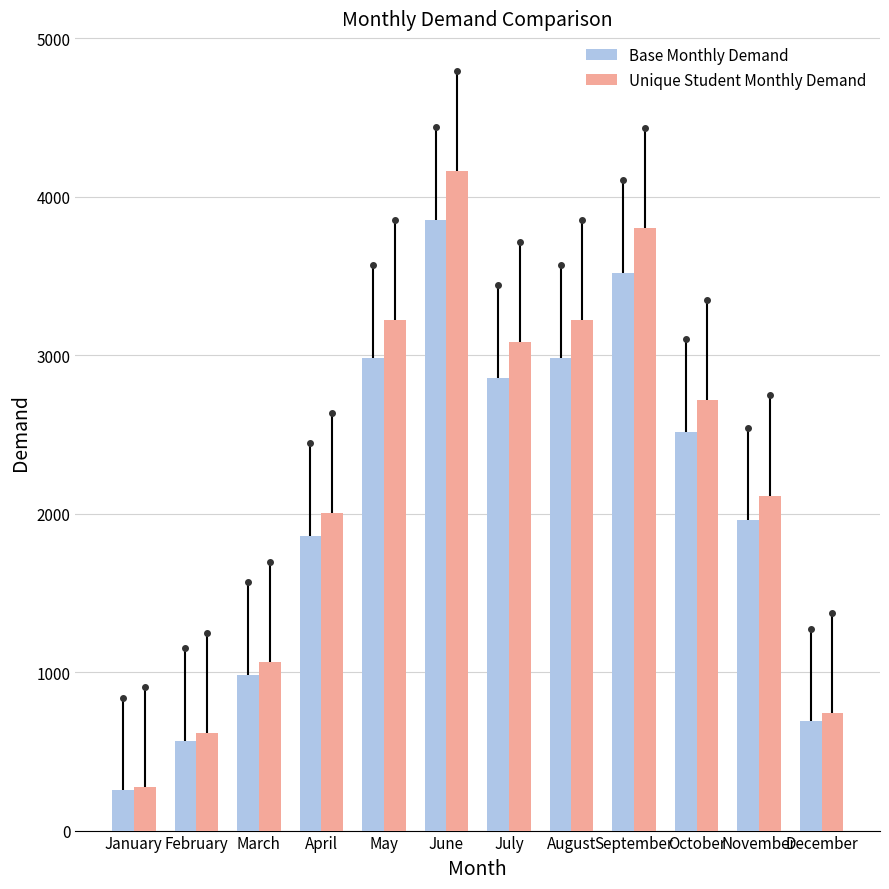

Which series has the widest spread of values?

Unique Student Monthly Demand